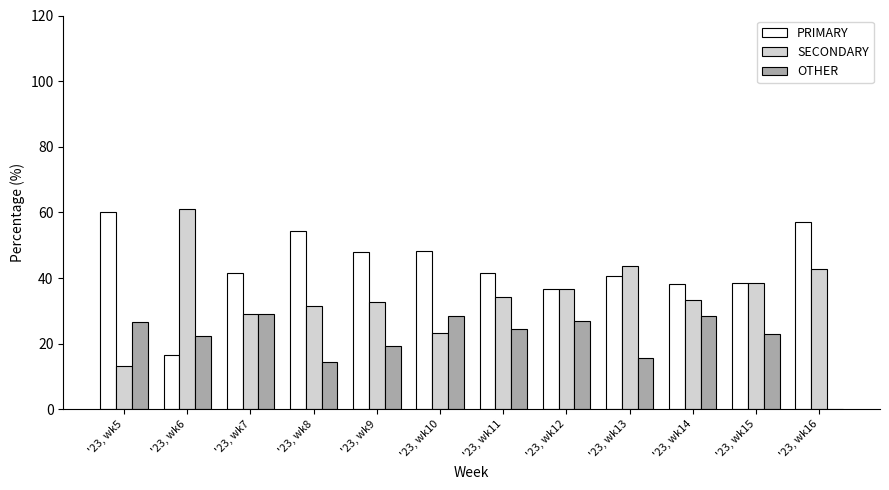

What is the sum of all OTHER values?

258.6